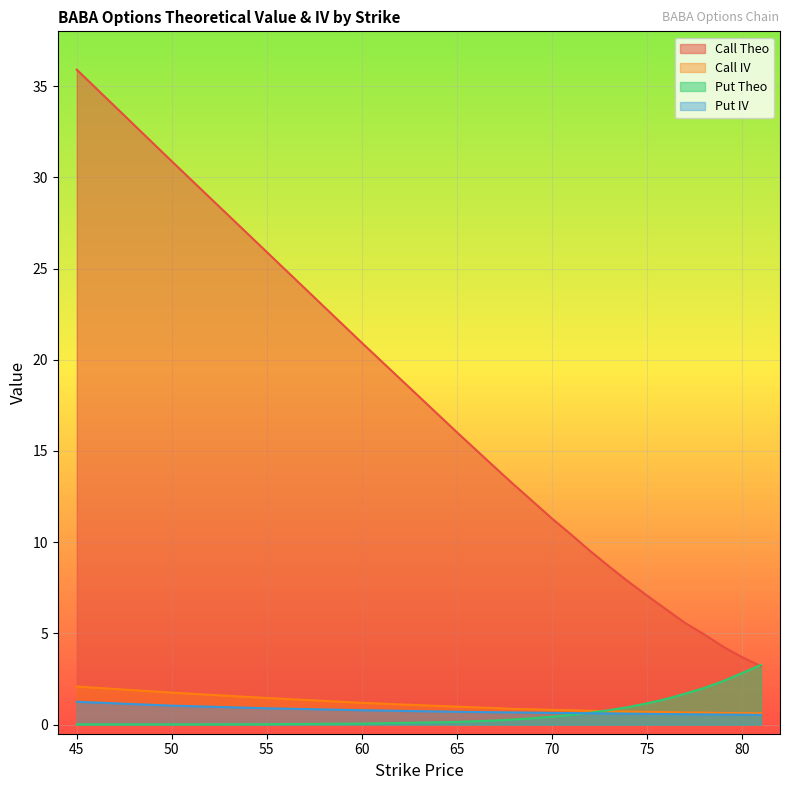

True or false: Call IV and Put IV cross at least once.

False